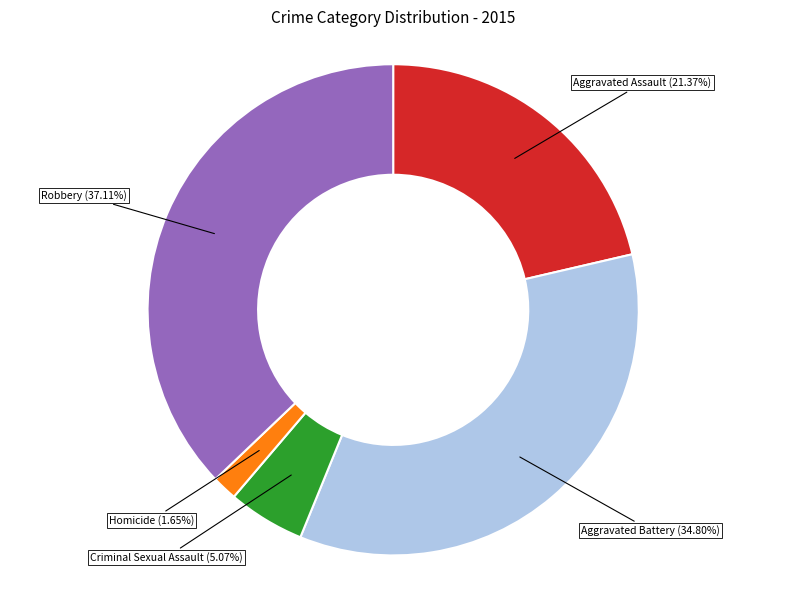

Is Homicide the majority of the pie?

No